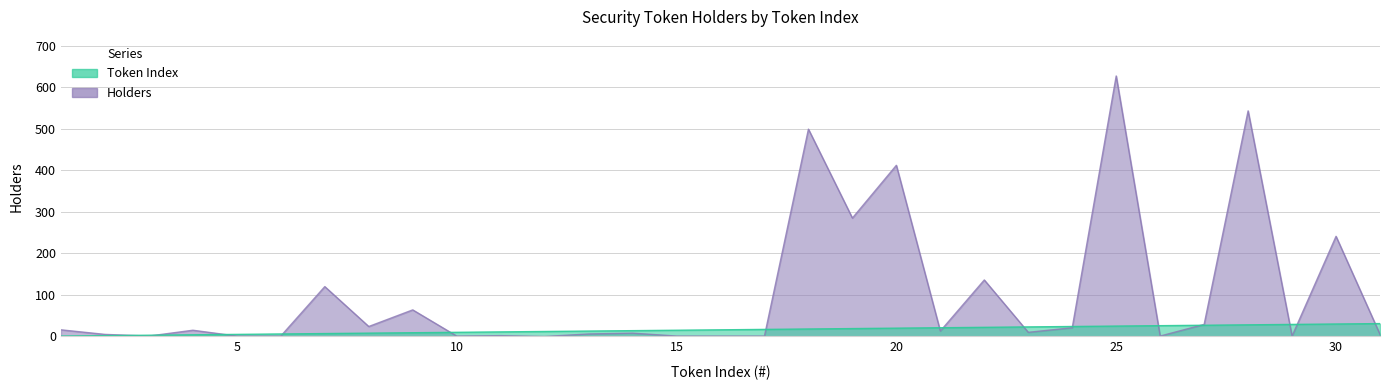

Which series changed the most between 7 and 16?

Holders